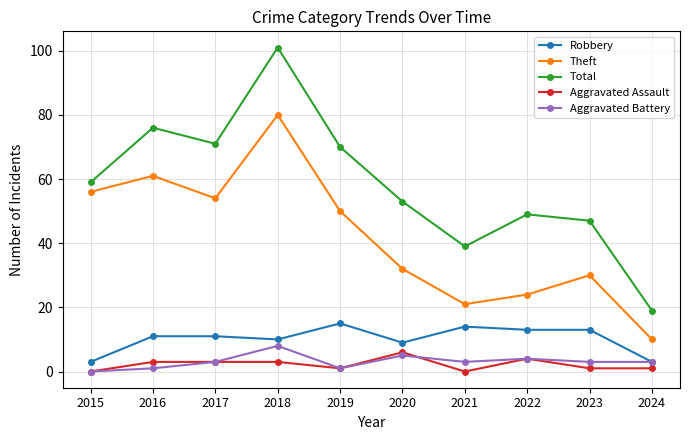

What is the total value across all series at 2024?

36